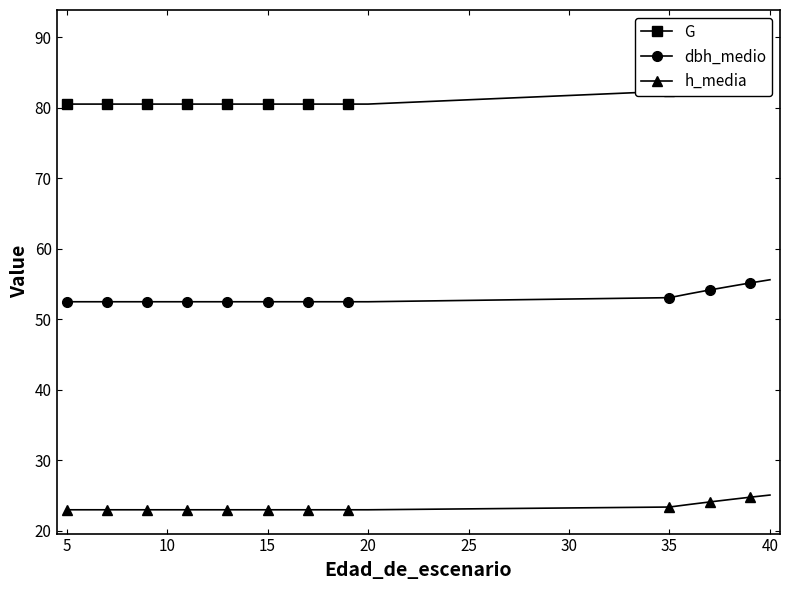

What is the highest value of the h_media series?

25.1